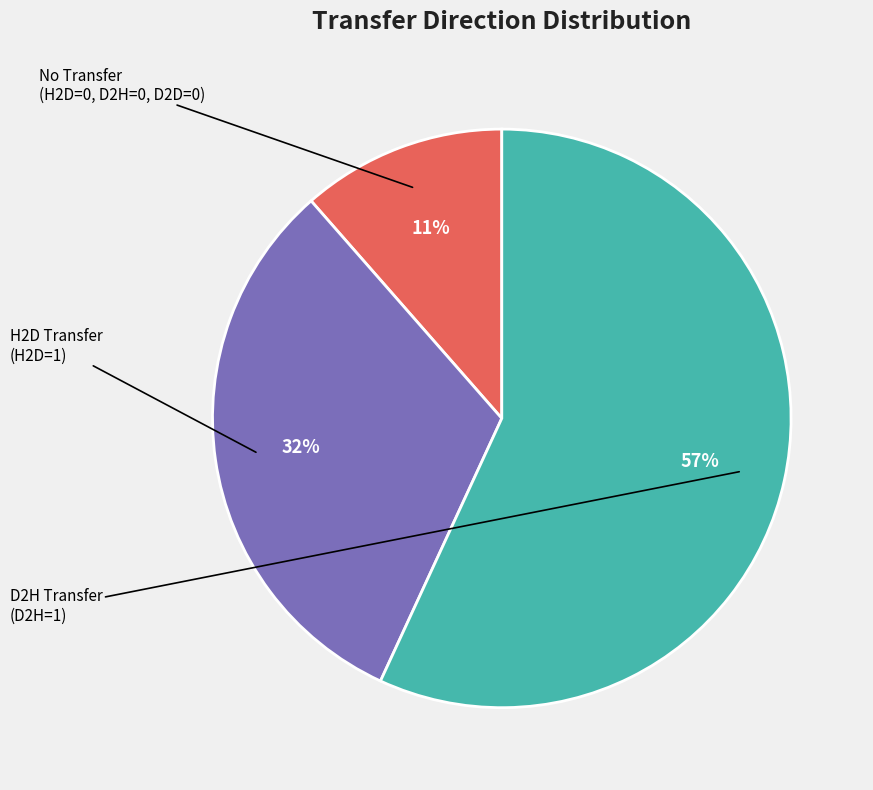

Is there any slice that represents more than half of the pie?

Yes